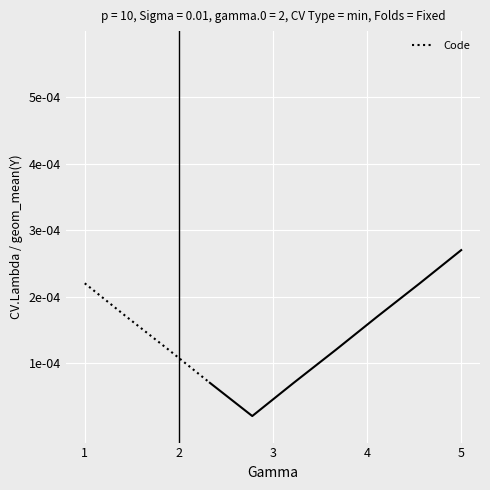

Count the values in the range 0 to 1.

4